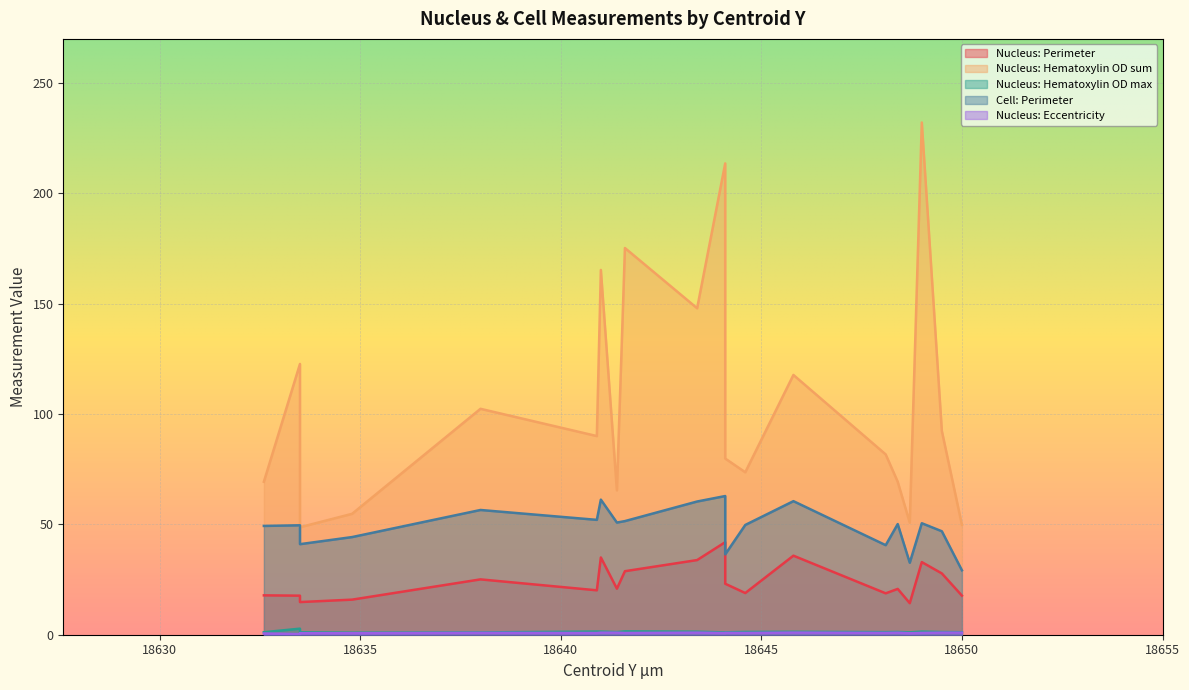

What is the sum of all Nucleus: Hematoxylin OD max values?

25.9